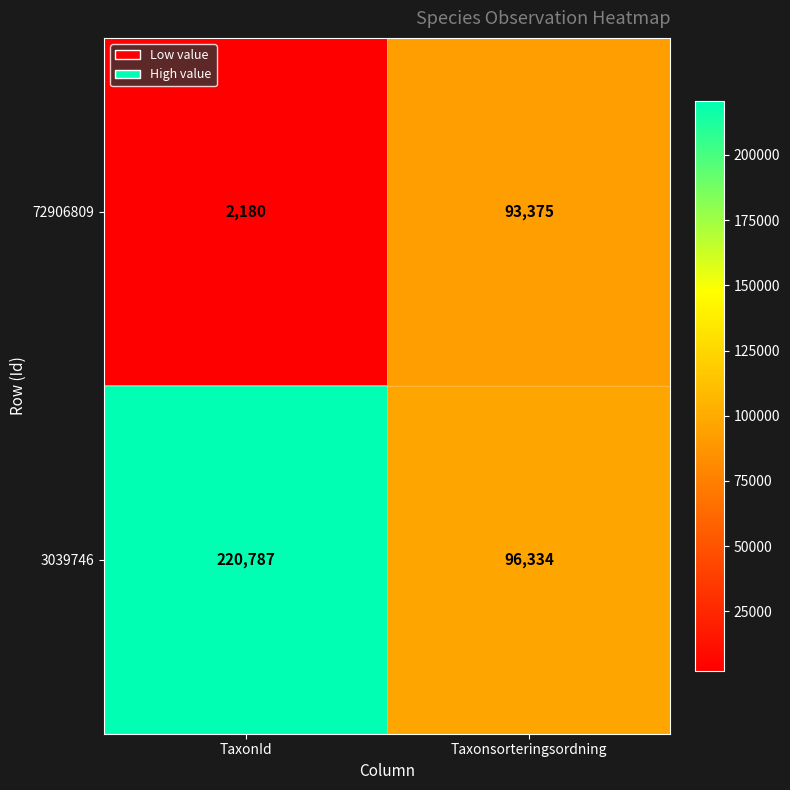

What is the difference between the maximum and minimum values in the 72906809 series?

91195